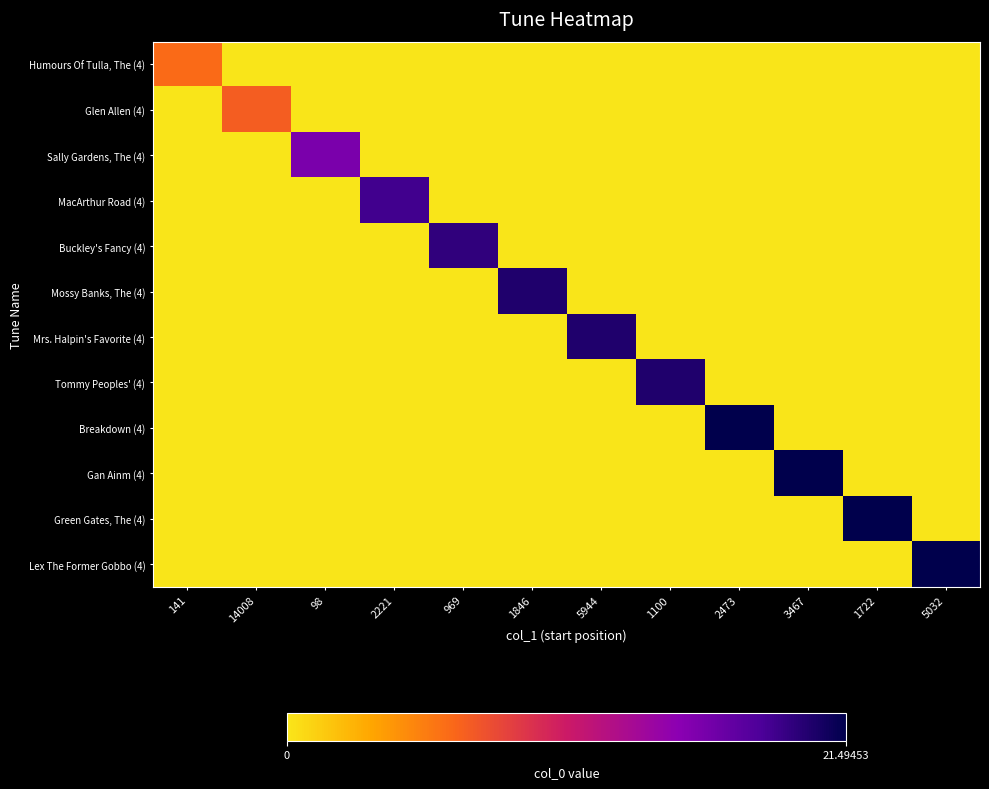

Reading left to right, transcribe all the data shown in this chart.

Humours Of Tulla, The (4): 141=6.2	14008=0.0	98=0.0	2221=0.0	969=0.0	1846=0.0	5944=0.0	1100=0.0	2473=0.0	3467=0.0	1722=0.0	5032=0.0
Glen Allen (4): 141=0.0	14008=6.9	98=0.0	2221=0.0	969=0.0	1846=0.0	5944=0.0	1100=0.0	2473=0.0	3467=0.0	1722=0.0	5032=0.0
Sally Gardens, The (4): 141=0.0	14008=0.0	98=15.9	2221=0.0	969=0.0	1846=0.0	5944=0.0	1100=0.0	2473=0.0	3467=0.0	1722=0.0	5032=0.0
MacArthur Road (4): 141=0.0	14008=0.0	98=0.0	2221=18.7	969=0.0	1846=0.0	5944=0.0	1100=0.0	2473=0.0	3467=0.0	1722=0.0	5032=0.0
Buckley's Fancy (4): 141=0.0	14008=0.0	98=0.0	2221=0.0	969=19.4	1846=0.0	5944=0.0	1100=0.0	2473=0.0	3467=0.0	1722=0.0	5032=0.0
Mossy Banks, The (4): 141=0.0	14008=0.0	98=0.0	2221=0.0	969=0.0	1846=20.1	5944=0.0	1100=0.0	2473=0.0	3467=0.0	1722=0.0	5032=0.0
Mrs. Halpin's Favorite (4): 141=0.0	14008=0.0	98=0.0	2221=0.0	969=0.0	1846=0.0	5944=20.1	1100=0.0	2473=0.0	3467=0.0	1722=0.0	5032=0.0
Tommy Peoples' (4): 141=0.0	14008=0.0	98=0.0	2221=0.0	969=0.0	1846=0.0	5944=0.0	1100=20.1	2473=0.0	3467=0.0	1722=0.0	5032=0.0
Breakdown (4): 141=0.0	14008=0.0	98=0.0	2221=0.0	969=0.0	1846=0.0	5944=0.0	1100=0.0	2473=21.5	3467=0.0	1722=0.0	5032=0.0
Gan Ainm (4): 141=0.0	14008=0.0	98=0.0	2221=0.0	969=0.0	1846=0.0	5944=0.0	1100=0.0	2473=0.0	3467=21.5	1722=0.0	5032=0.0
Green Gates, The (4): 141=0.0	14008=0.0	98=0.0	2221=0.0	969=0.0	1846=0.0	5944=0.0	1100=0.0	2473=0.0	3467=0.0	1722=21.5	5032=0.0
Lex The Former Gobbo (4): 141=0.0	14008=0.0	98=0.0	2221=0.0	969=0.0	1846=0.0	5944=0.0	1100=0.0	2473=0.0	3467=0.0	1722=0.0	5032=21.5